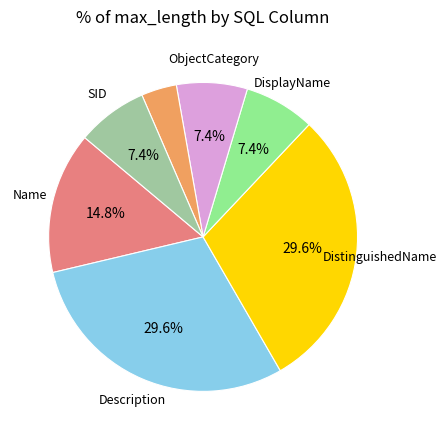

Is there a majority slice in this chart?

No